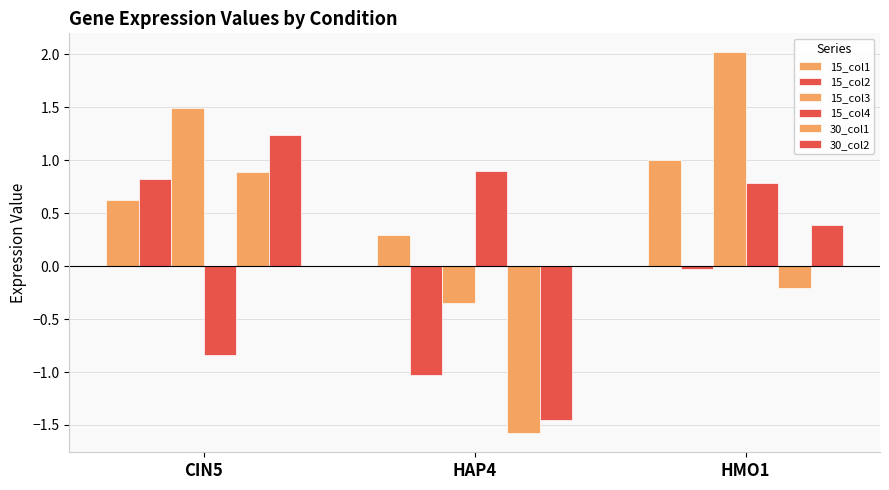

How many positive values does the 30_col1 series have?

1